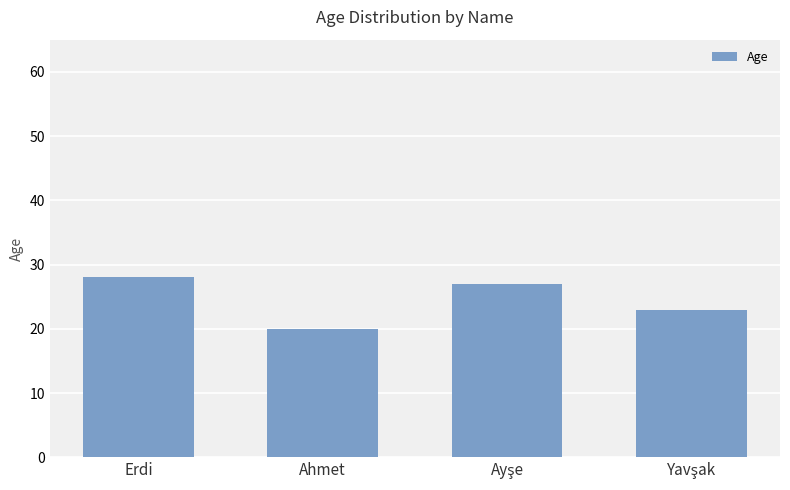

Reading left to right, list all the values displayed in this chart.

28	20	27	23